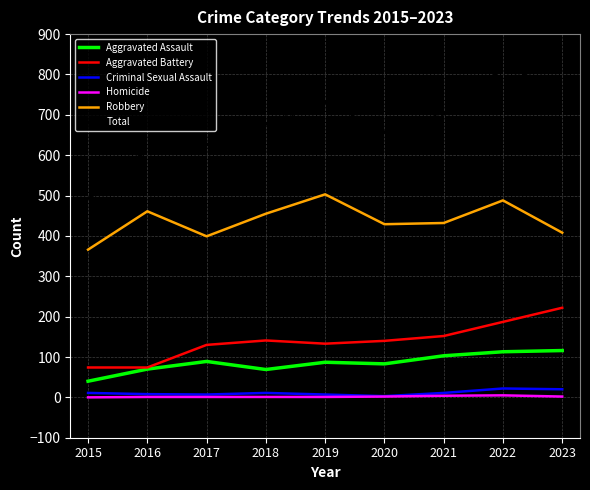

Which series has the widest spread of values?

Total